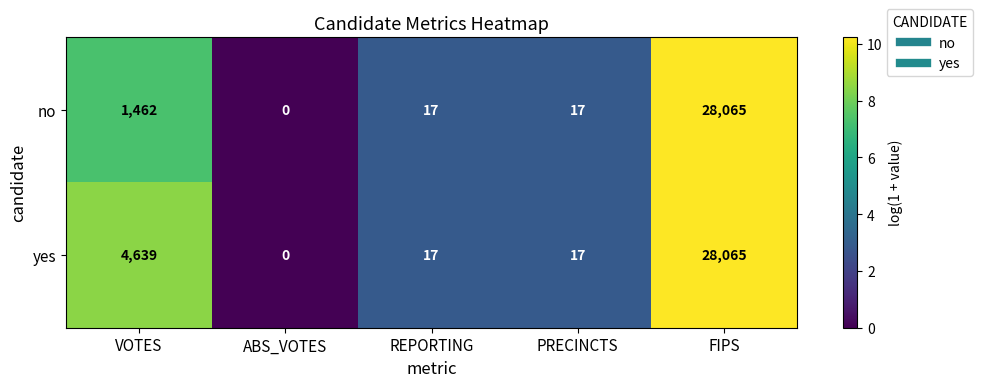

Count the number of data series in this chart.

2